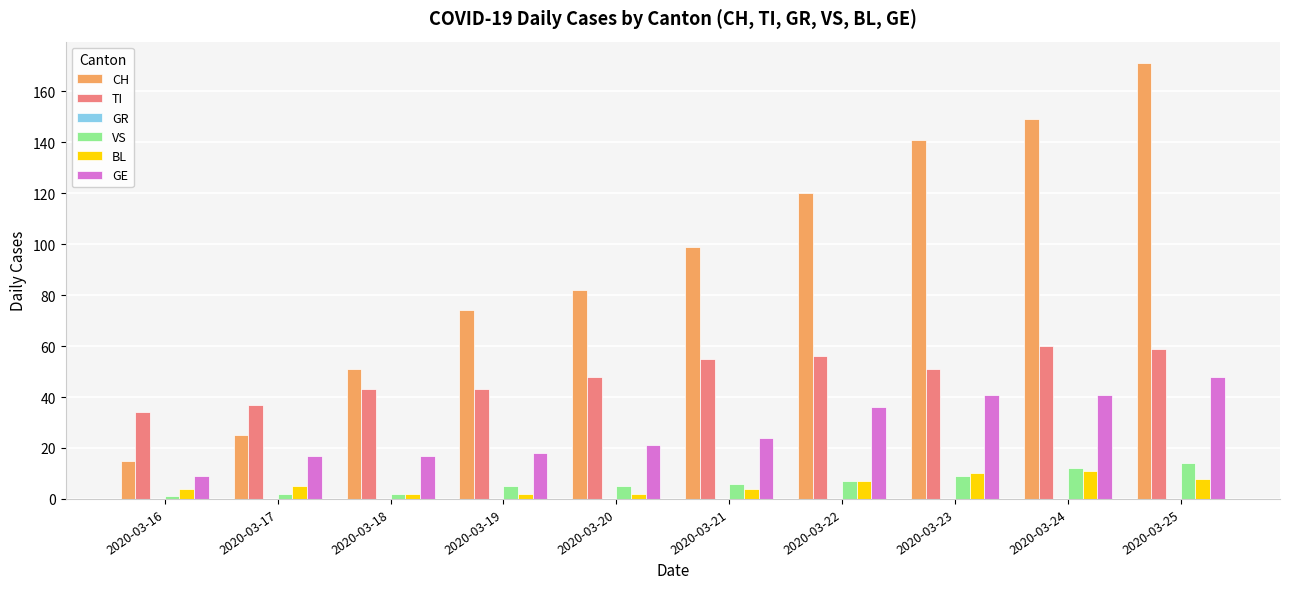

The value of BL at 2020-03-21 is 4. True or false?

True